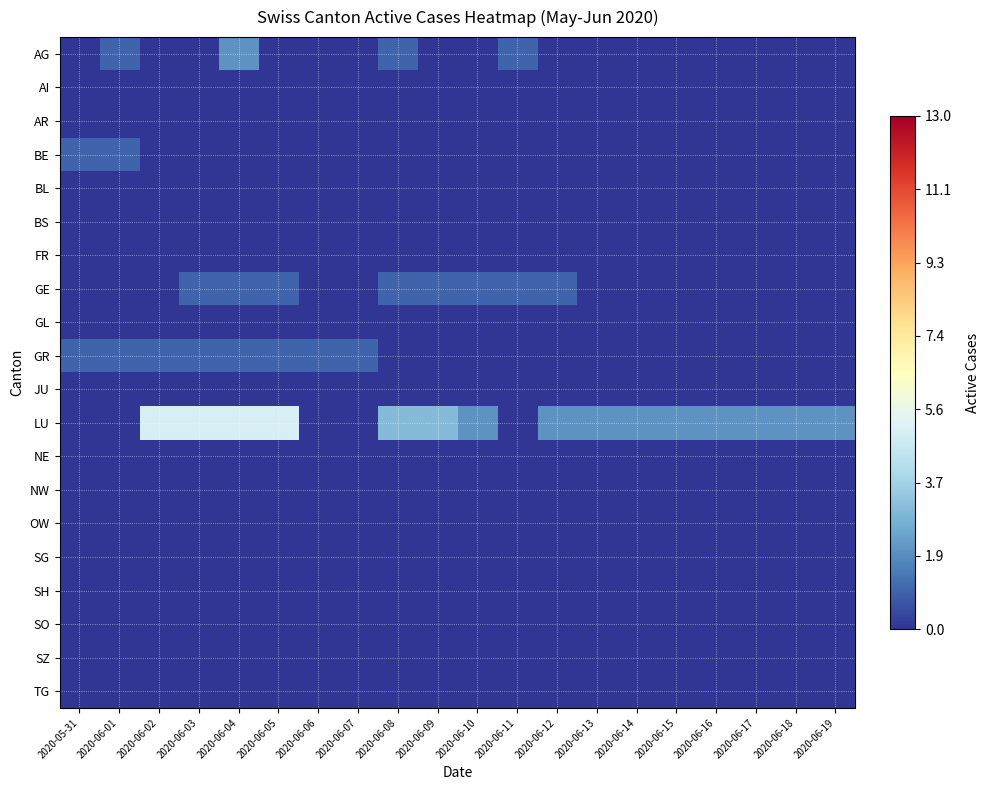

Between 2020-06-12 and 2020-06-15, which is larger?

2020-06-12